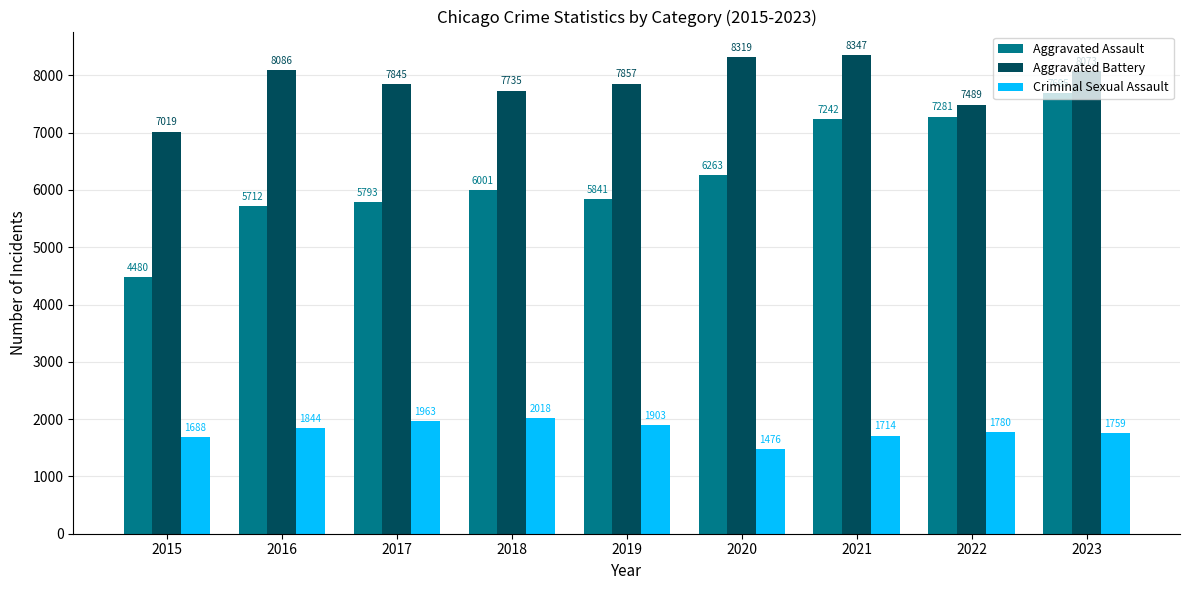

Which series has the largest range (max minus min)?

Aggravated Assault